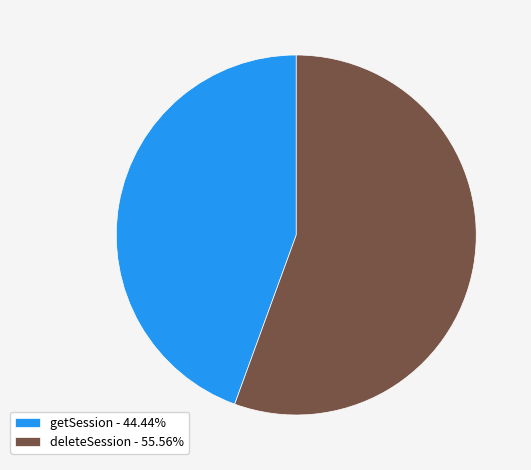

Which has a higher value, getSession or deleteSession?

deleteSession